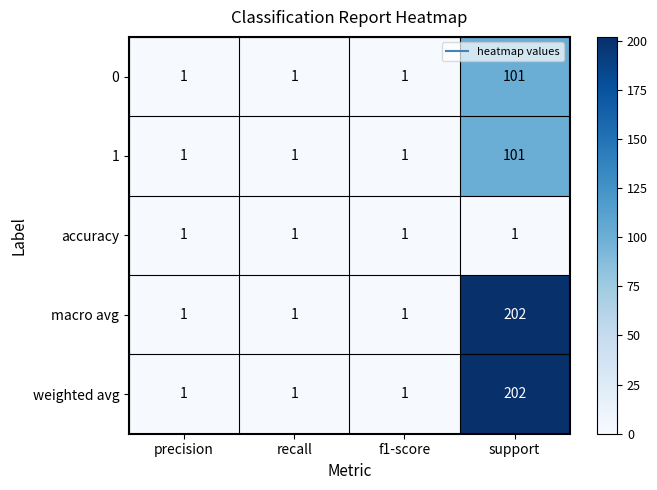

Reading left to right, extract all data points from this chart.

0: 1	1	1	101
1: 1	1	1	101
accuracy: 1	1	1	1
macro avg: 1	1	1	202
weighted avg: 1	1	1	202